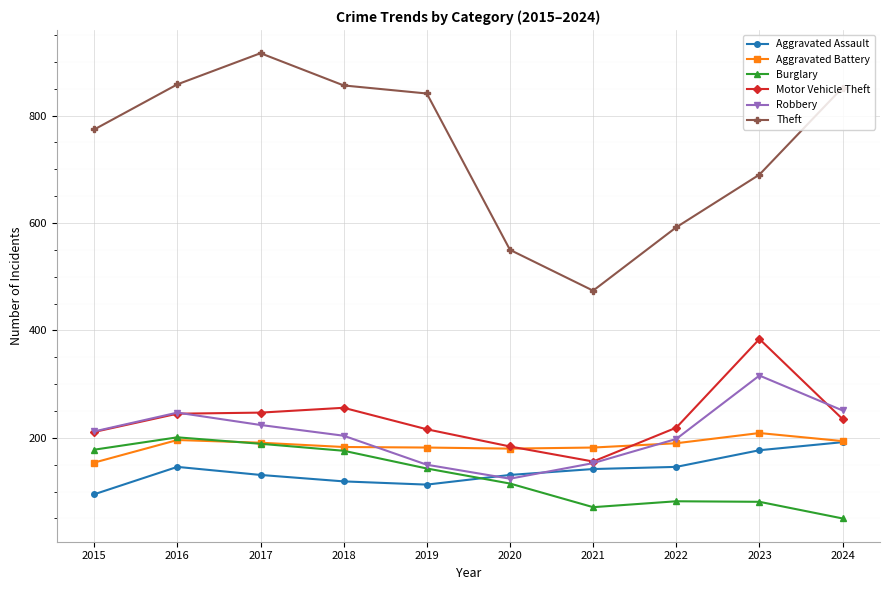

Is this an area chart (filled region under the line)?

No